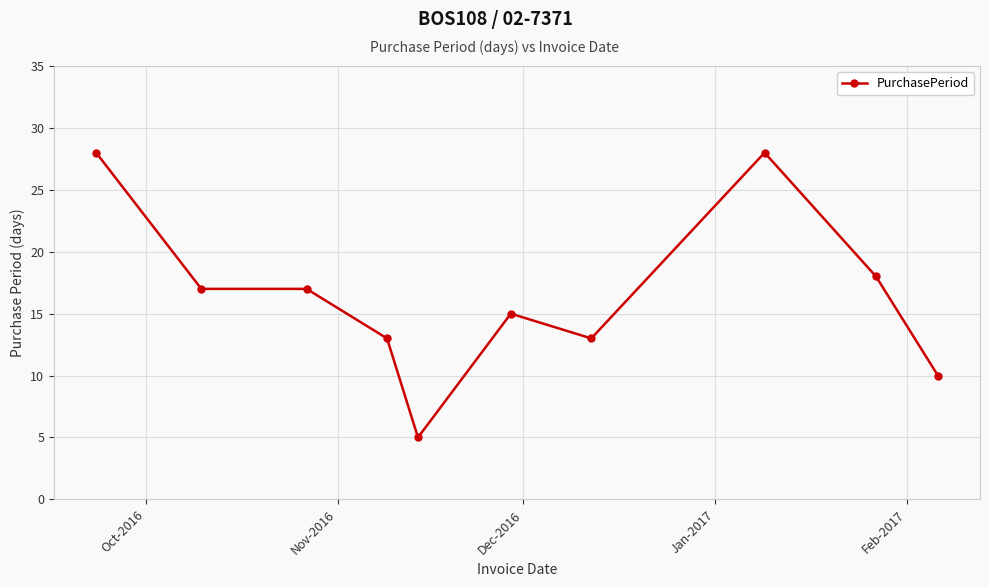

What is the value of the 7th point from the left?

13